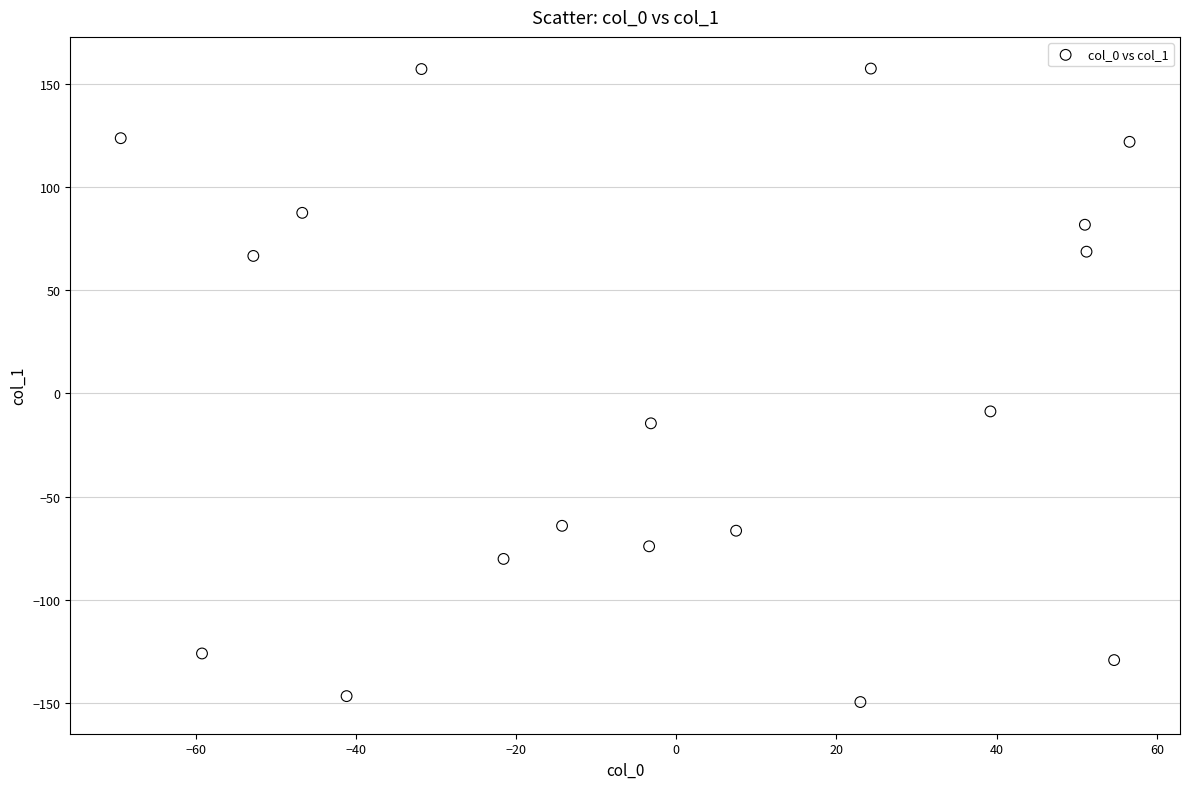

What is the range of Y values (max minus min)?

306.7